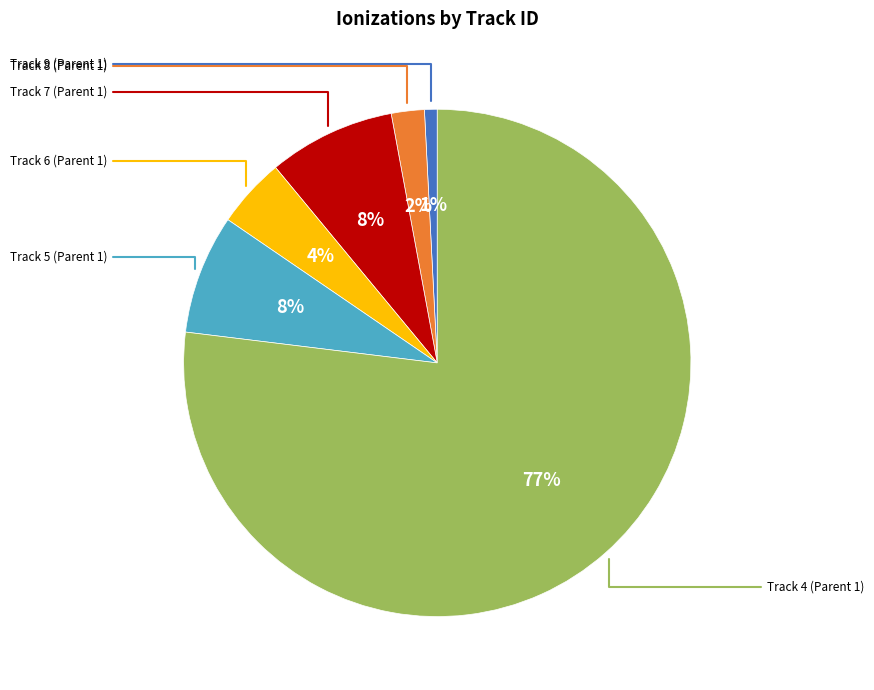

Is there a majority slice in this chart?

Yes